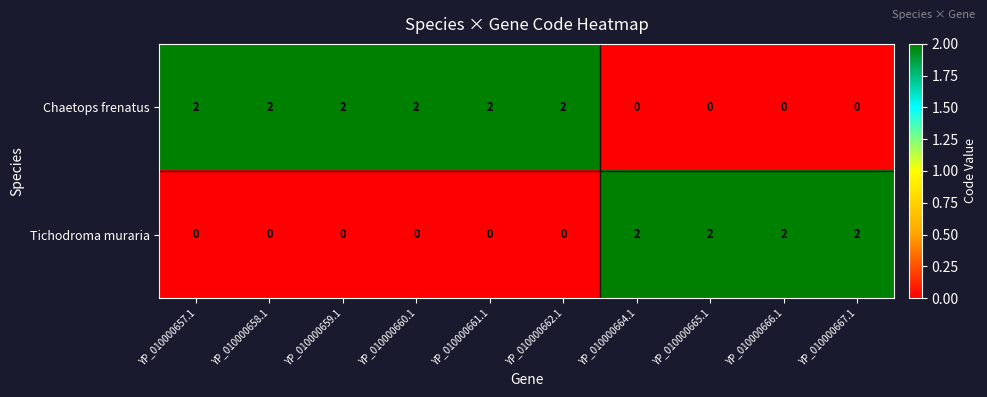

At YP_010000665.1, list the series in order from largest to smallest.

Tichodroma muraria, Chaetops frenatus